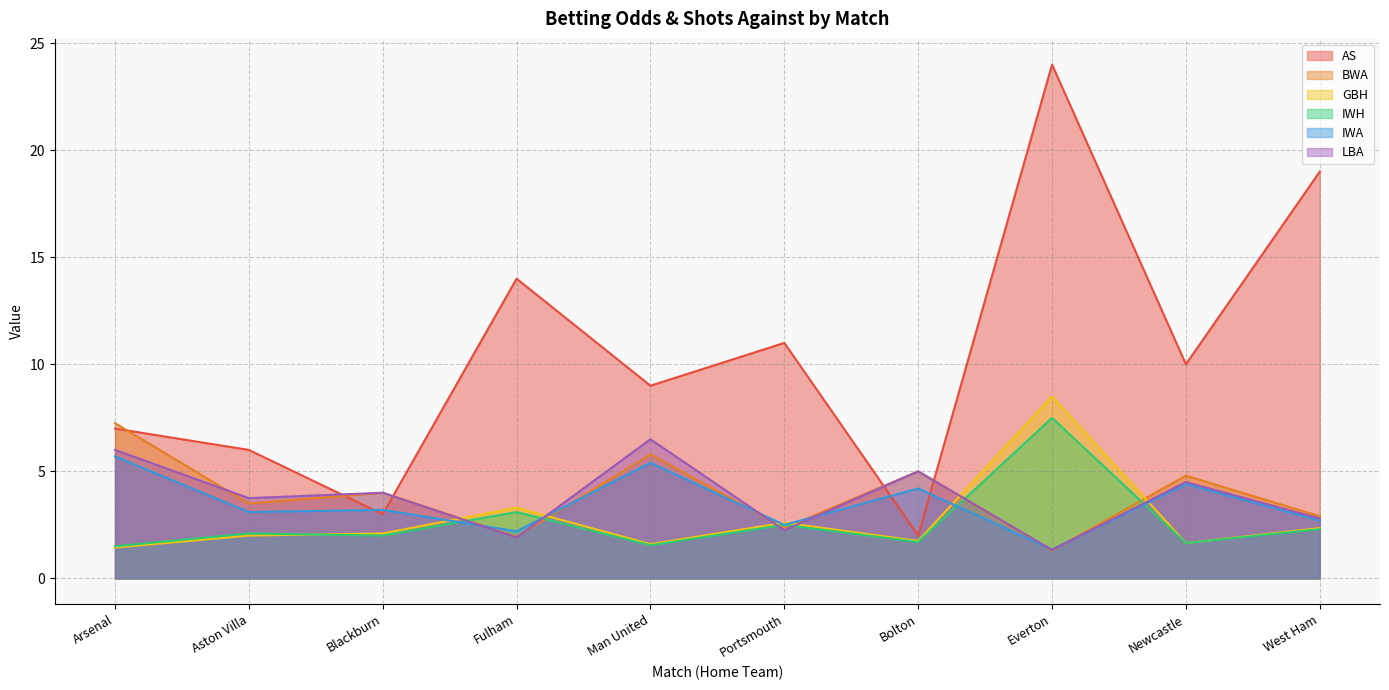

Which series ends up on top after the final intersection of AS and LBA?

AS